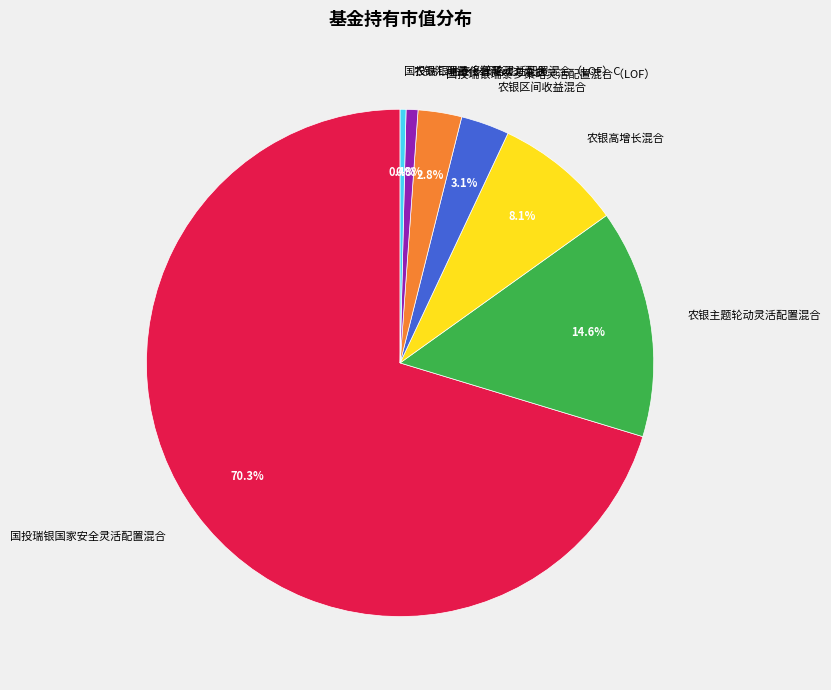

Which slice is the largest?

国投瑞银国家安全灵活配置混合